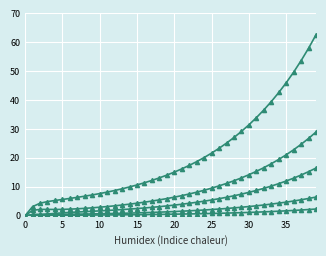

At which category does the chart reach its peak across all series?

39